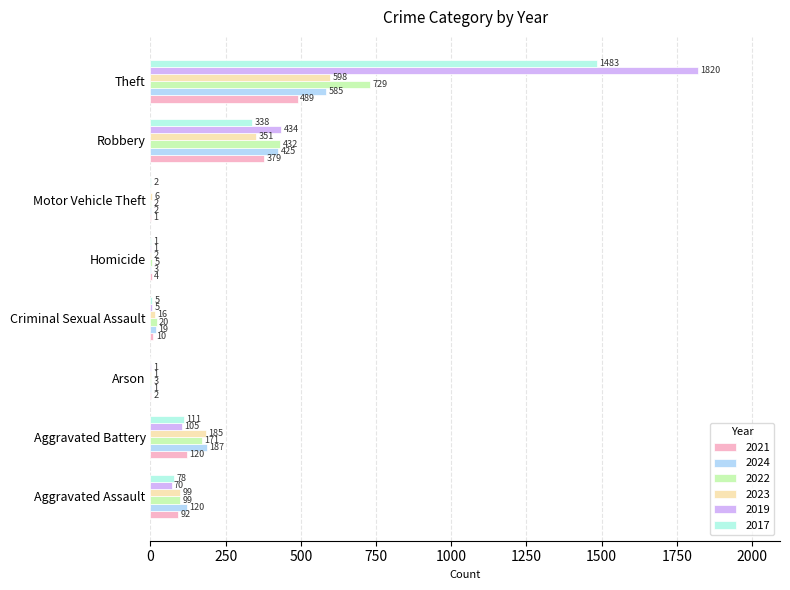

At how many categories does at least one series exceed 931?

1